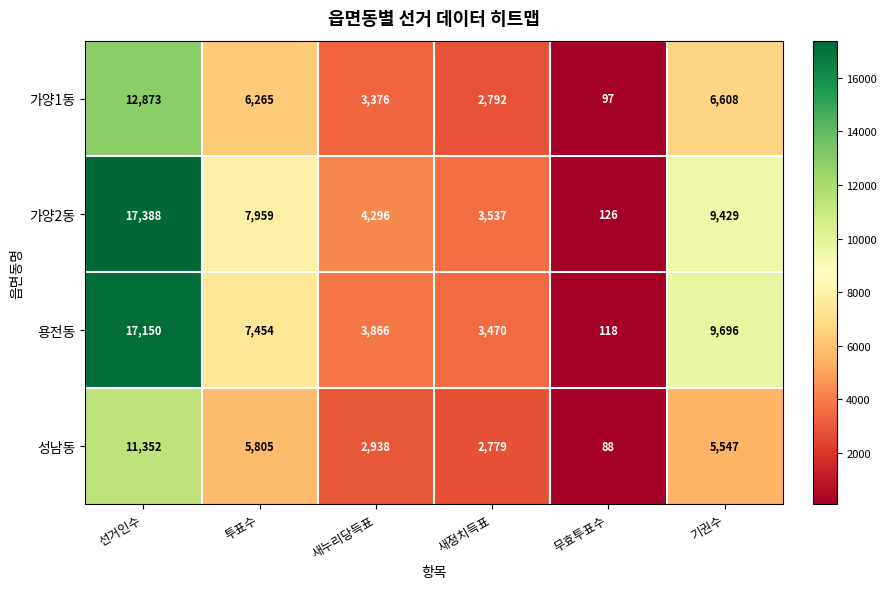

What is the greatest value displayed?

17388